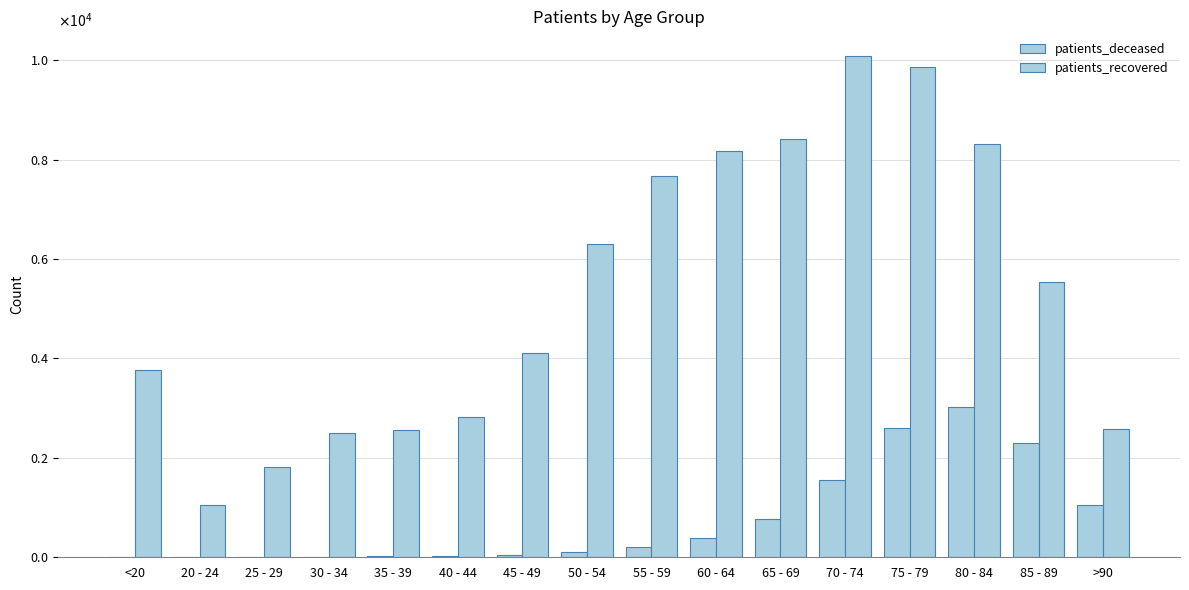

Are the bars horizontal?

No